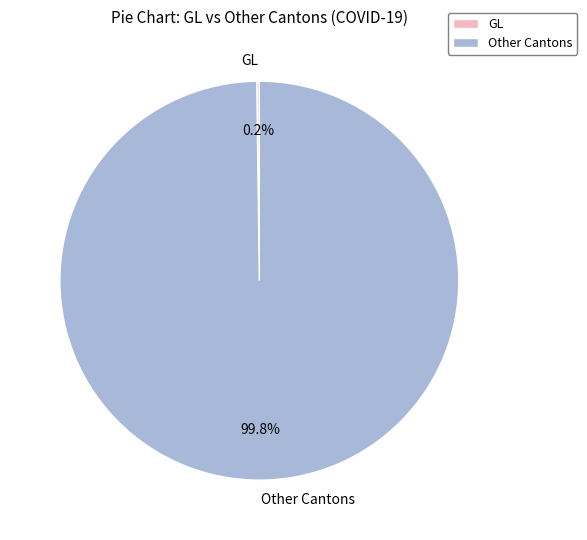

Which slice is the largest?

Other Cantons